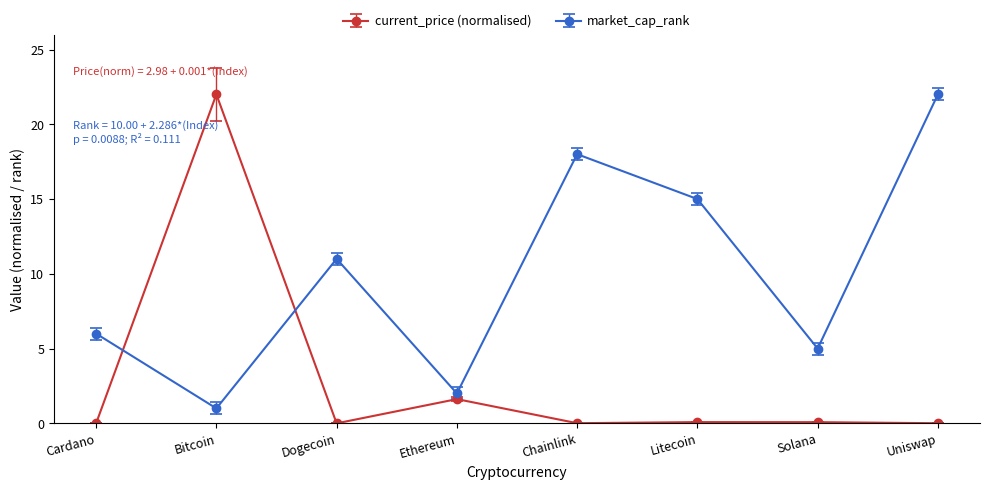

Where is the first local minimum for current_price (normalised)?

Dogecoin